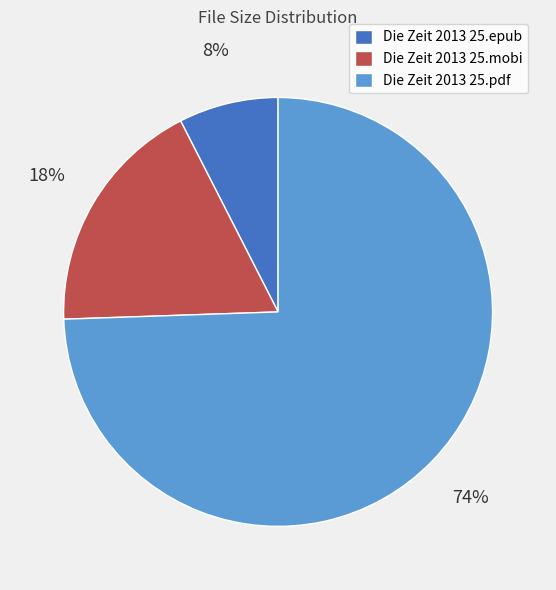

To the nearest percent, what is the combined percentage of Die Zeit 2013 25.mobi and Die Zeit 2013 25.epub?

26%